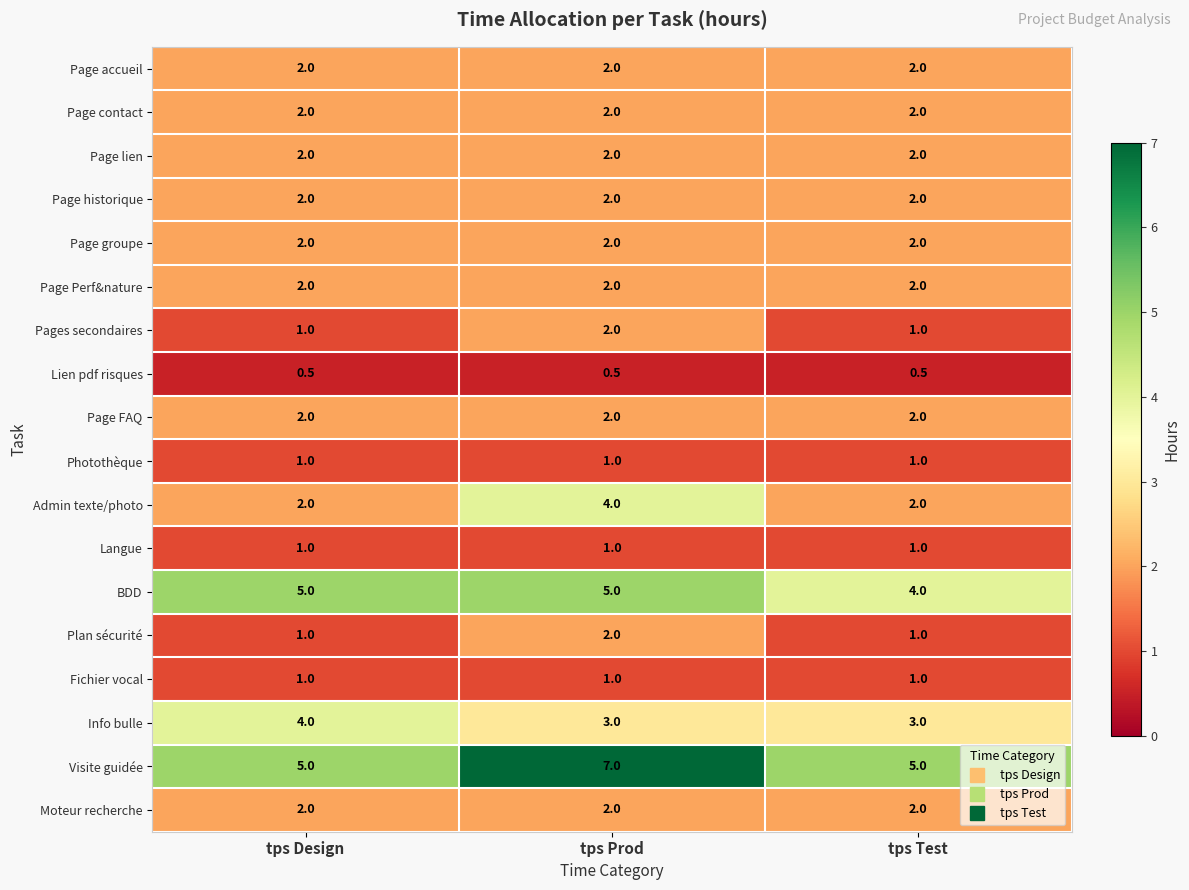

What is the difference between the highest and lowest values at tps Design?

4.5